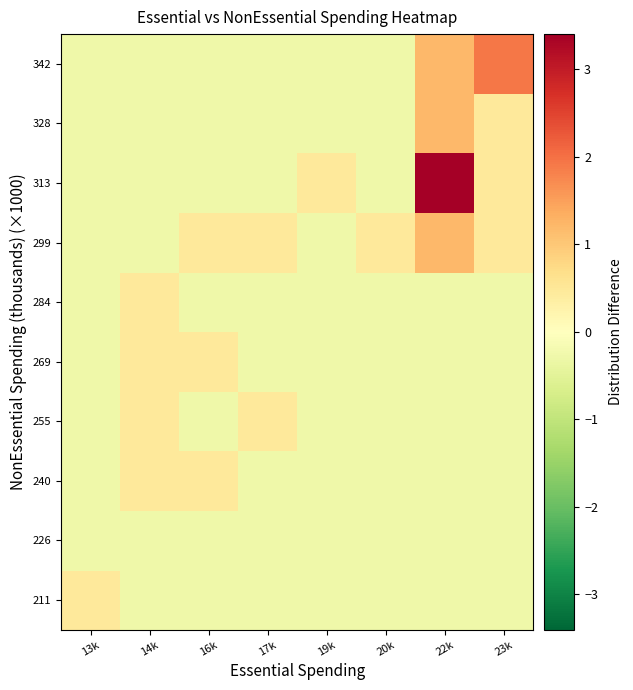

At which category is the sum across all series the highest?

22k